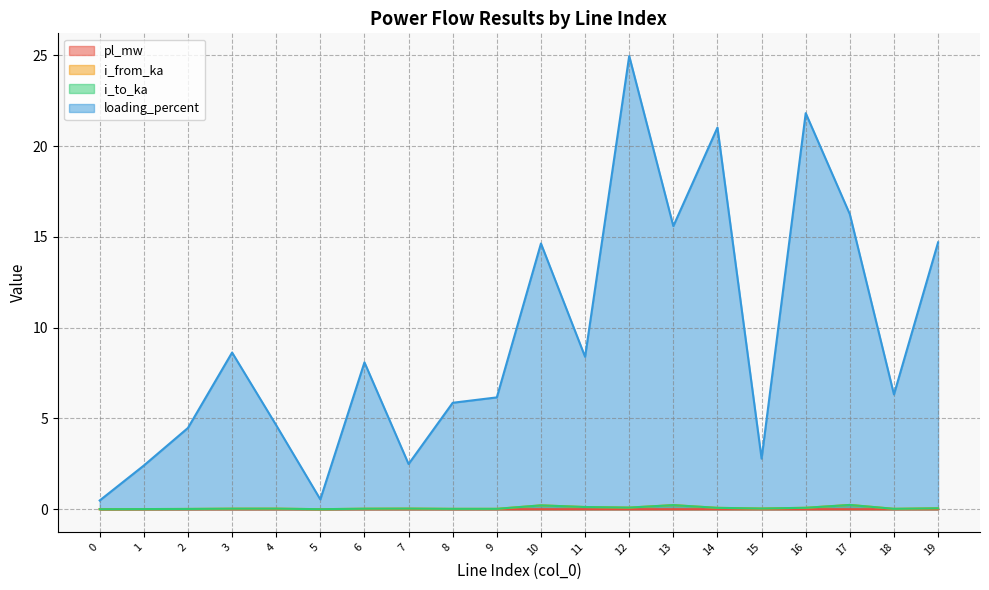

What is the difference between the maximum and second lowest values in the i_from_ka series?

0.2